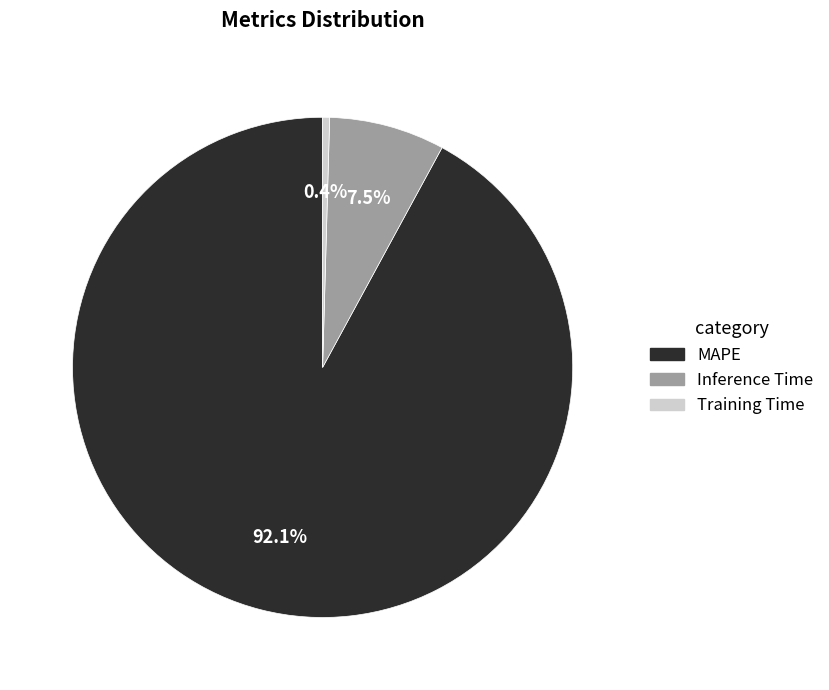

Combined, do Training Time and Inference Time account for over 50%?

No